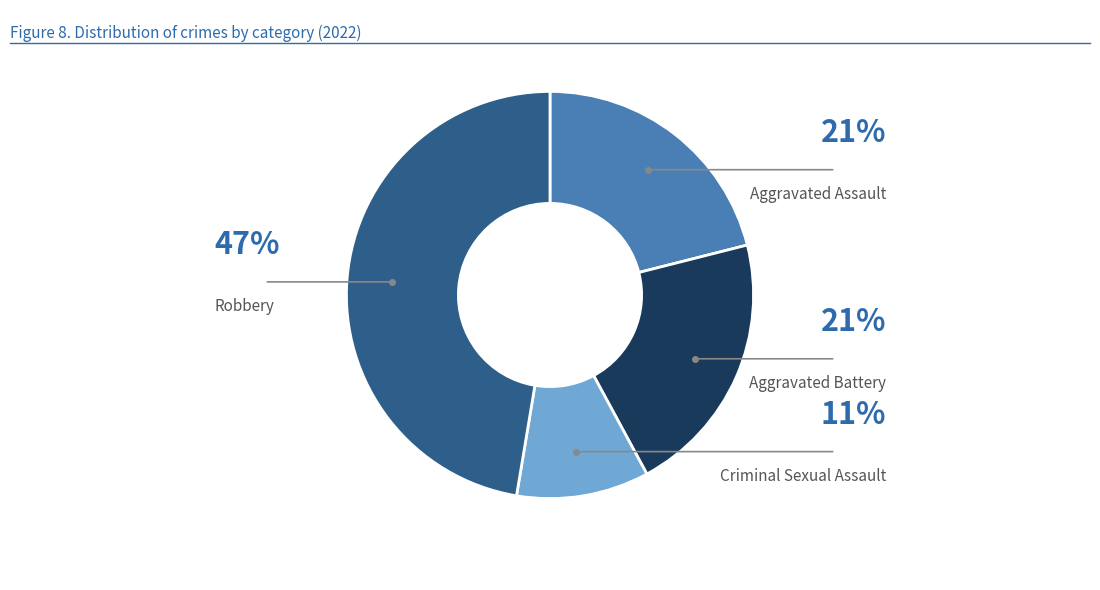

Is there any slice that represents more than half of the pie?

No